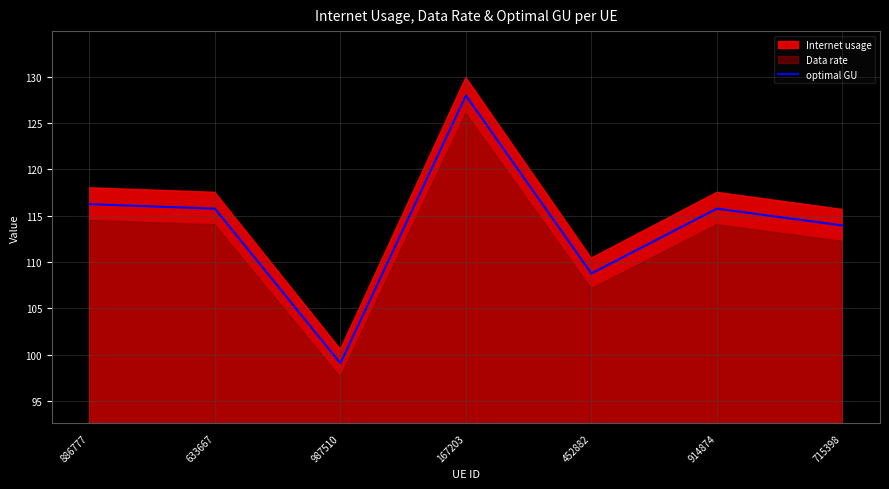

How many categories are shown in the chart?

7